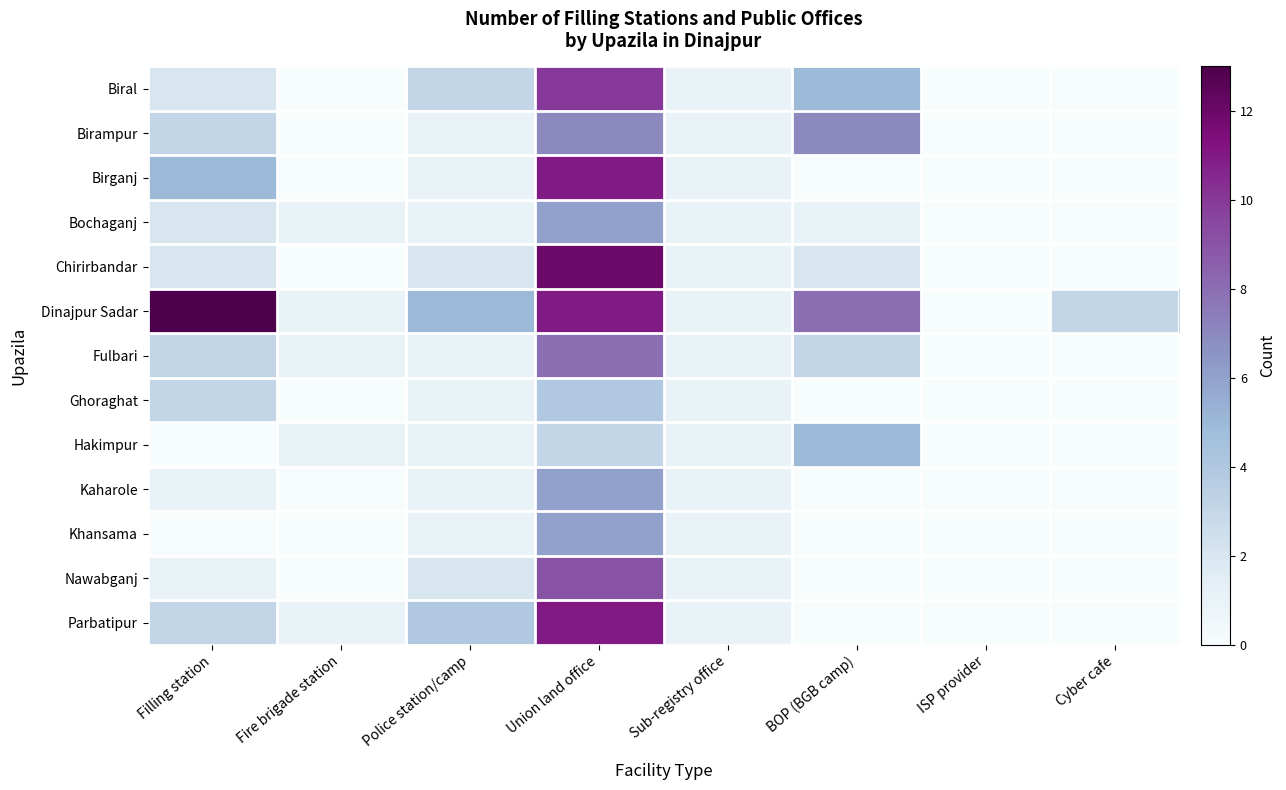

Reading left to right, extract all data points from this chart.

Biral: Filling station=2	Fire brigade station=0	Police station/camp=3	Union land office=10	Sub-registry office=1	BOP (BGB camp)=5	ISP provider=0	Cyber cafe=0
Birampur: Filling station=3	Fire brigade station=0	Police station/camp=1	Union land office=7	Sub-registry office=1	BOP (BGB camp)=7	ISP provider=0	Cyber cafe=0
Birganj: Filling station=5	Fire brigade station=0	Police station/camp=1	Union land office=11	Sub-registry office=1	BOP (BGB camp)=0	ISP provider=0	Cyber cafe=0
Bochaganj: Filling station=2	Fire brigade station=1	Police station/camp=1	Union land office=6	Sub-registry office=1	BOP (BGB camp)=1	ISP provider=0	Cyber cafe=0
Chirirbandar: Filling station=2	Fire brigade station=0	Police station/camp=2	Union land office=12	Sub-registry office=1	BOP (BGB camp)=2	ISP provider=0	Cyber cafe=0
Dinajpur Sadar: Filling station=13	Fire brigade station=1	Police station/camp=5	Union land office=11	Sub-registry office=1	BOP (BGB camp)=8	ISP provider=0	Cyber cafe=3
Fulbari: Filling station=3	Fire brigade station=1	Police station/camp=1	Union land office=8	Sub-registry office=1	BOP (BGB camp)=3	ISP provider=0	Cyber cafe=0
Ghoraghat: Filling station=3	Fire brigade station=0	Police station/camp=1	Union land office=4	Sub-registry office=1	BOP (BGB camp)=0	ISP provider=0	Cyber cafe=0
Hakimpur: Filling station=0	Fire brigade station=1	Police station/camp=1	Union land office=3	Sub-registry office=1	BOP (BGB camp)=5	ISP provider=0	Cyber cafe=0
Kaharole: Filling station=1	Fire brigade station=0	Police station/camp=1	Union land office=6	Sub-registry office=1	BOP (BGB camp)=0	ISP provider=0	Cyber cafe=0
Khansama: Filling station=0	Fire brigade station=0	Police station/camp=1	Union land office=6	Sub-registry office=1	BOP (BGB camp)=0	ISP provider=0	Cyber cafe=0
Nawabganj: Filling station=1	Fire brigade station=0	Police station/camp=2	Union land office=9	Sub-registry office=1	BOP (BGB camp)=0	ISP provider=0	Cyber cafe=0
Parbatipur: Filling station=3	Fire brigade station=1	Police station/camp=4	Union land office=11	Sub-registry office=1	BOP (BGB camp)=0	ISP provider=0	Cyber cafe=0